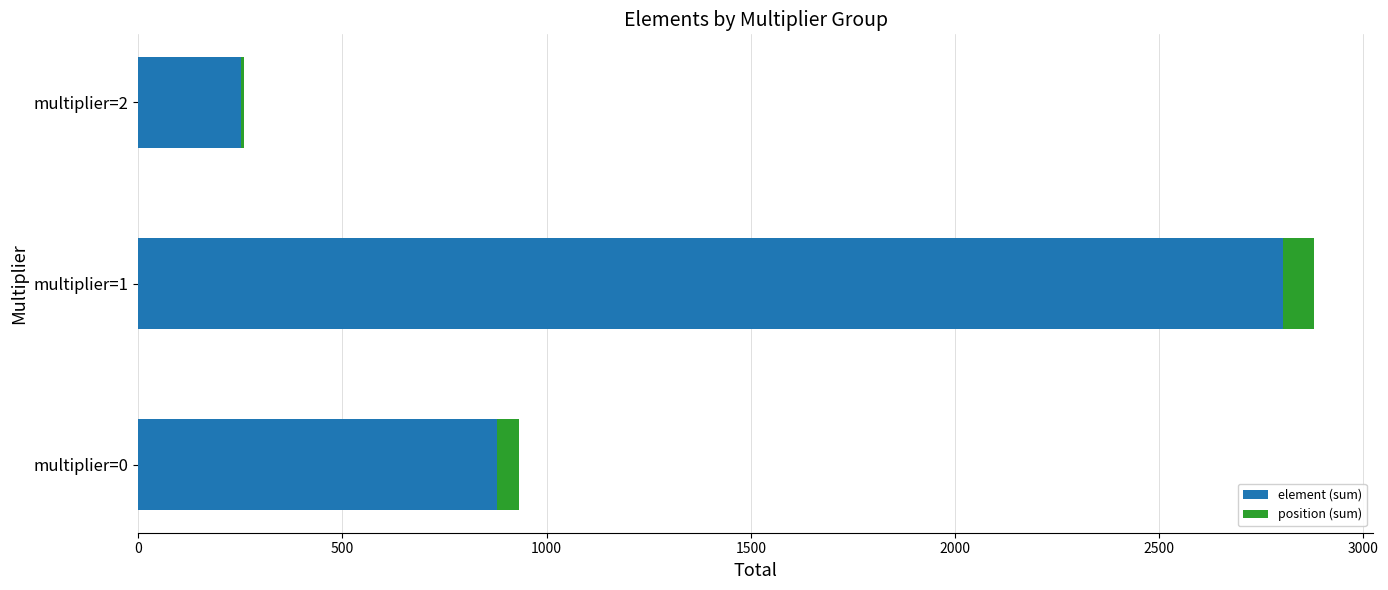

At which category is the sum across all series the highest?

multiplier=1